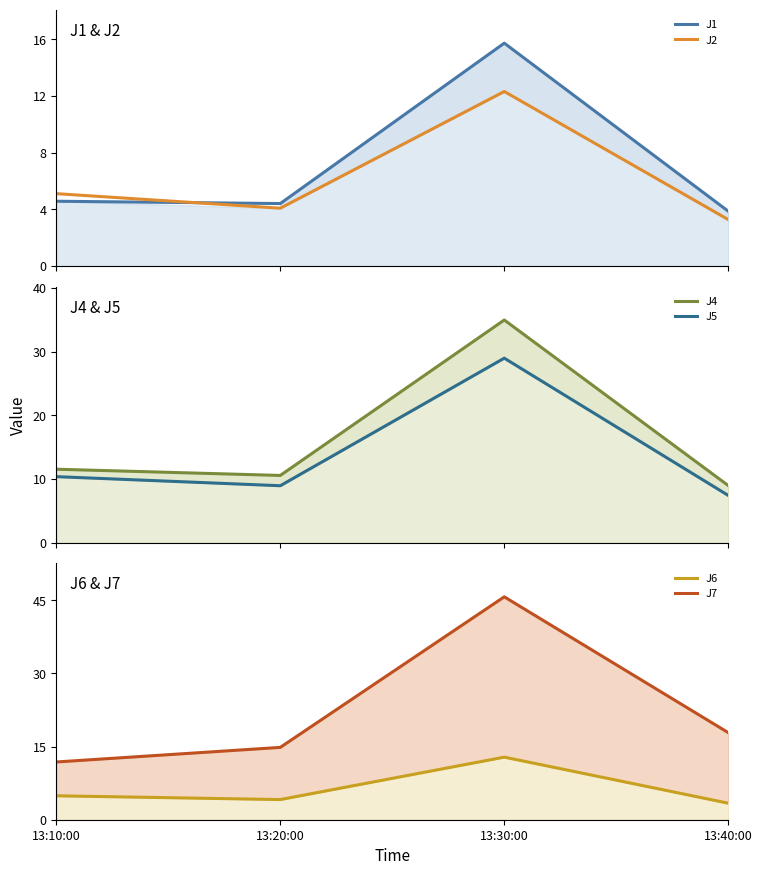

What is the spread (max minus min) of values at 13:40:00?

14.6